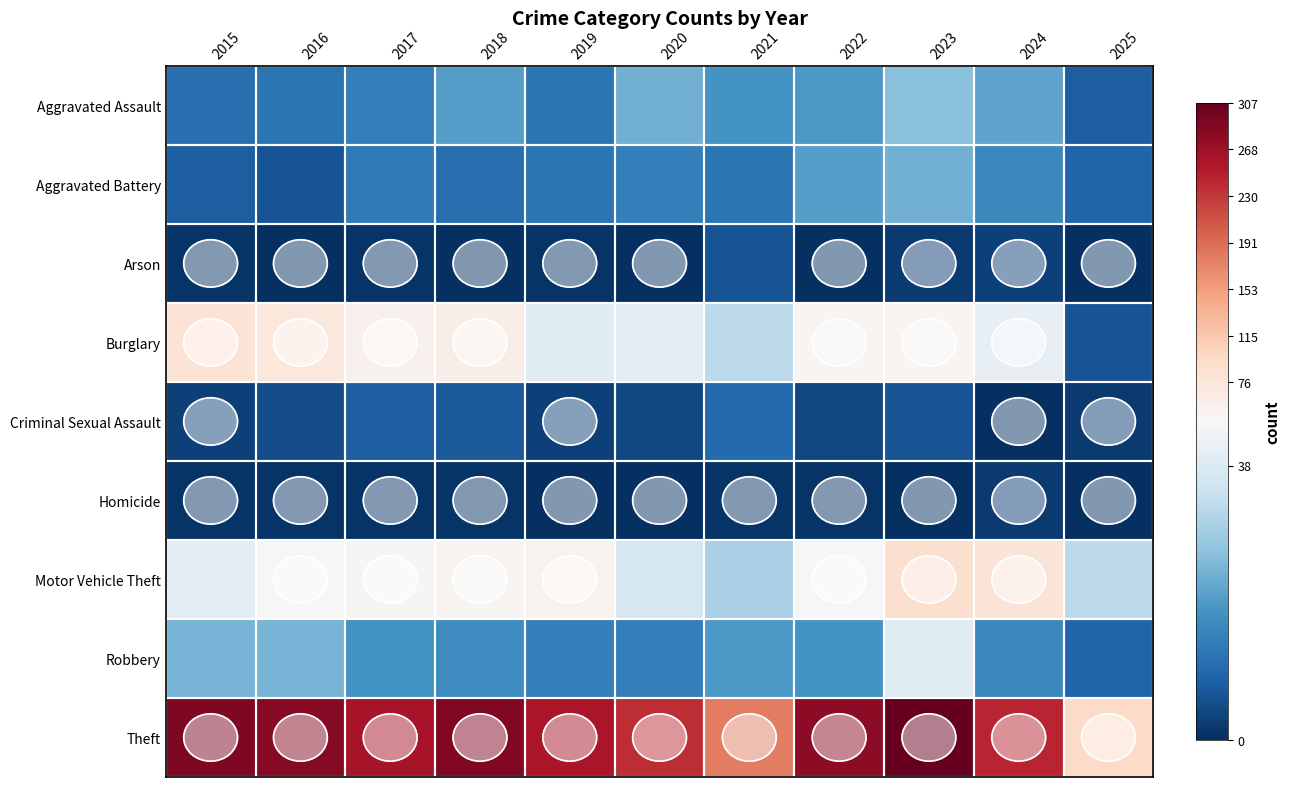

Which series has the largest total across all categories?

Theft